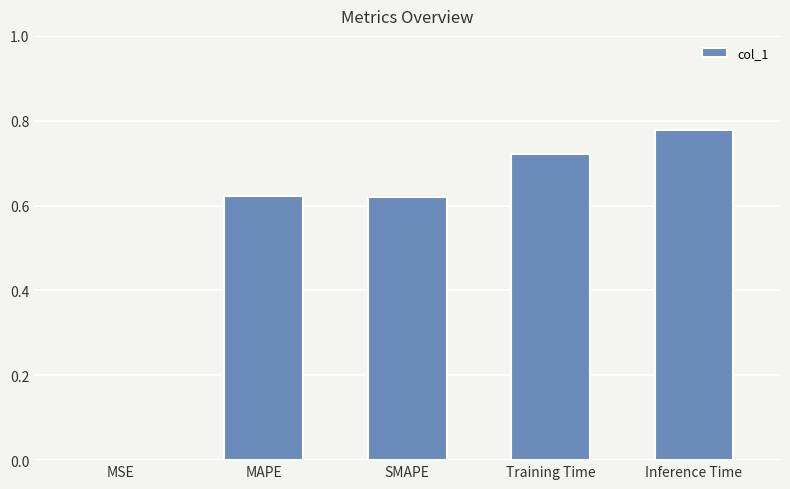

Between MAPE and MSE, which is larger?

MAPE